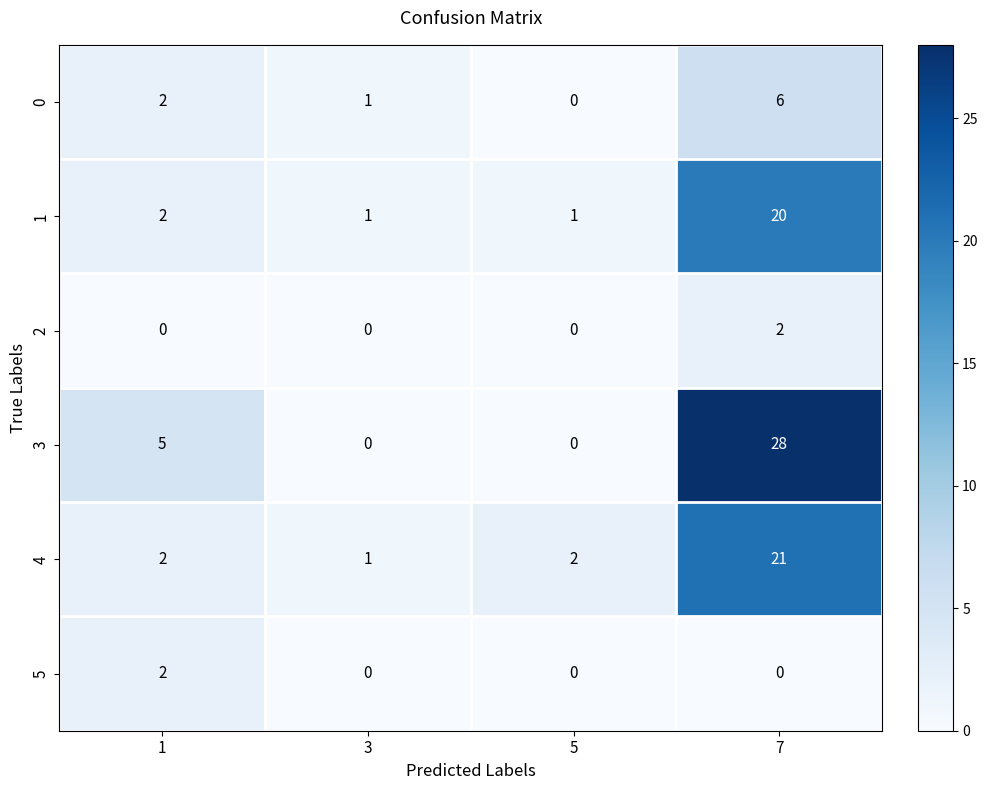

Reading left to right, transcribe all the data shown in this chart.

0: 2	1	0	6
1: 2	1	1	20
2: 0	0	0	2
3: 5	0	0	28
4: 2	1	2	21
5: 2	0	0	0